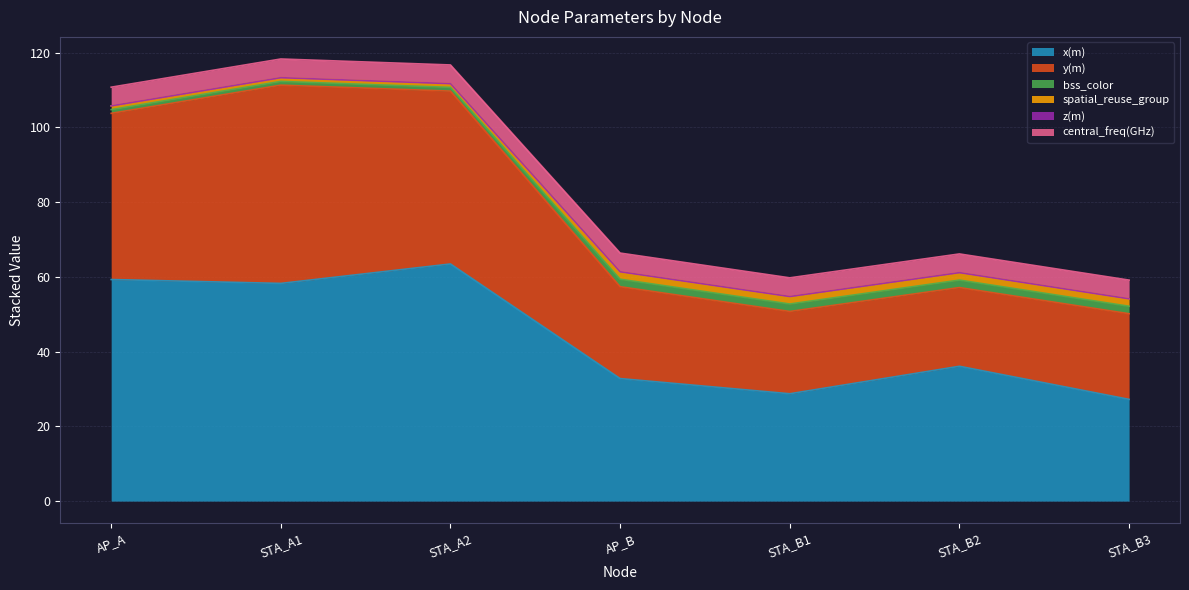

How many lines are shown in the chart?

6